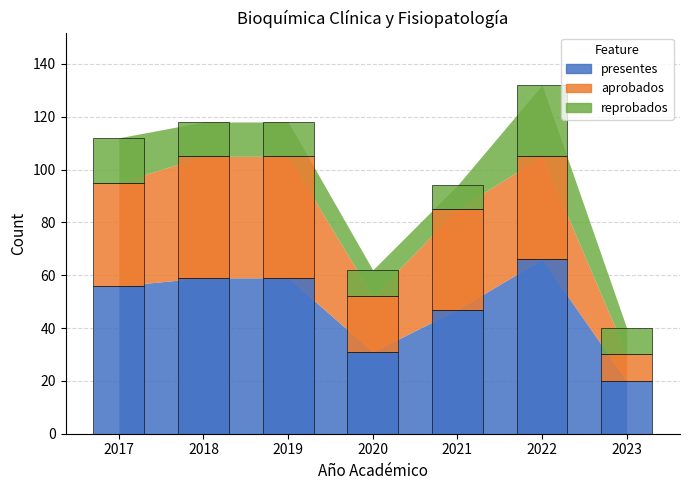

True or false: aprobados has a value of 20 at 2021.

False